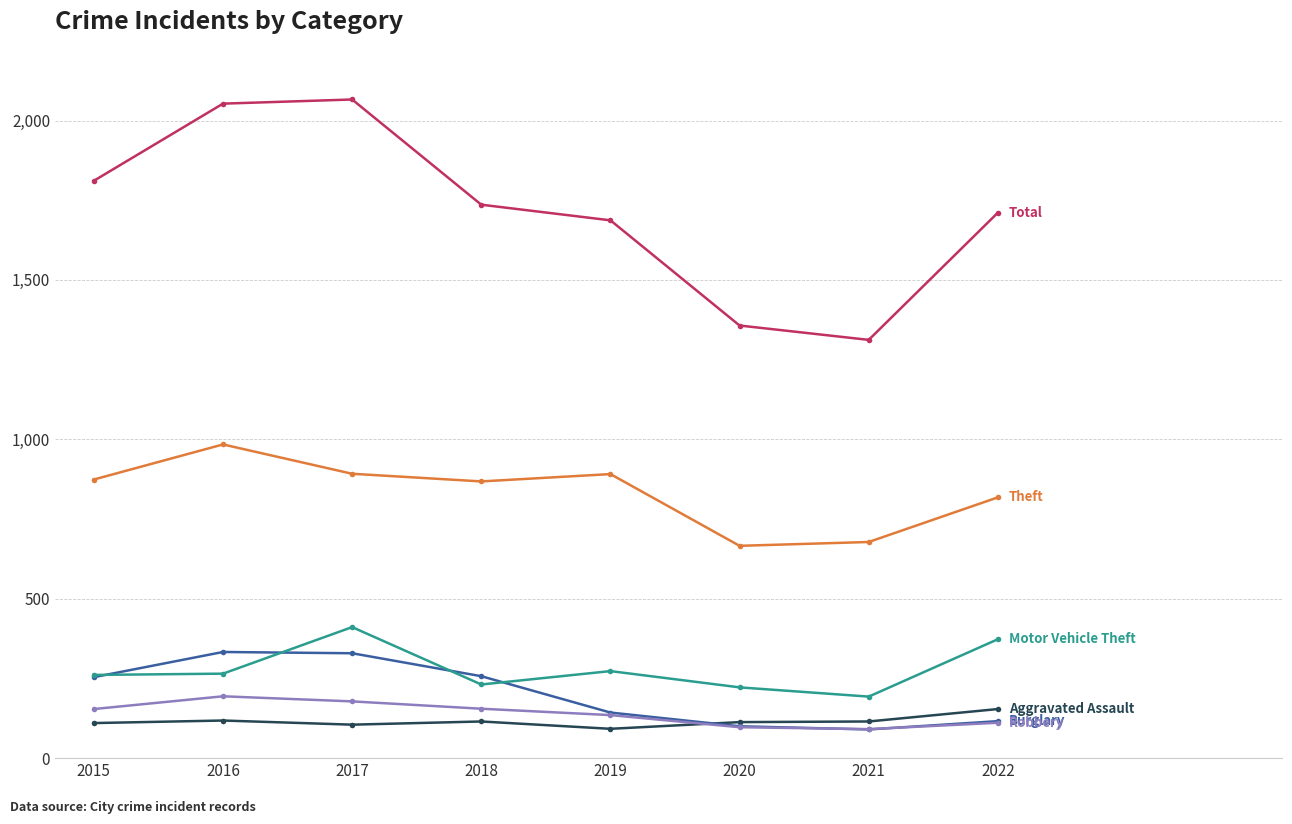

What is the minimum value shown in the chart?

90